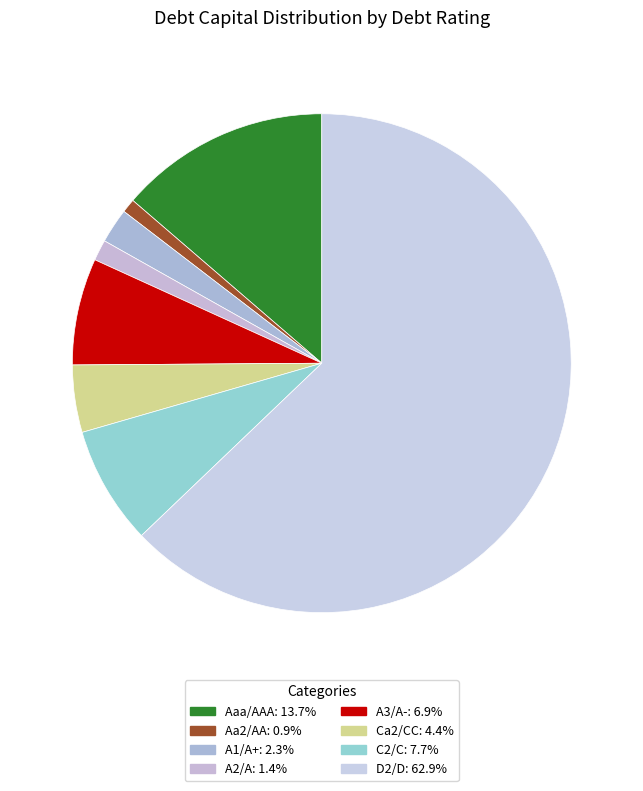

Count the number of slices in the pie.

8